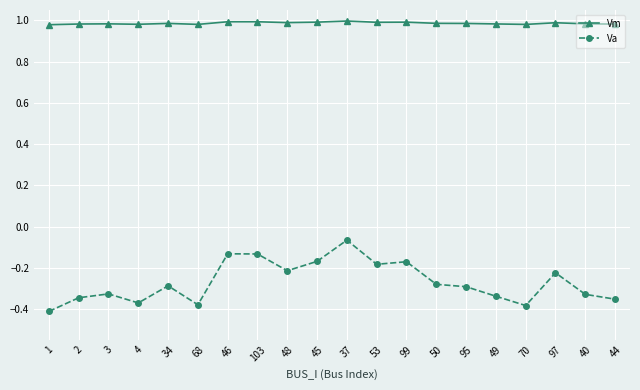

At 50, list the series in order from largest to smallest.

Vm, Va